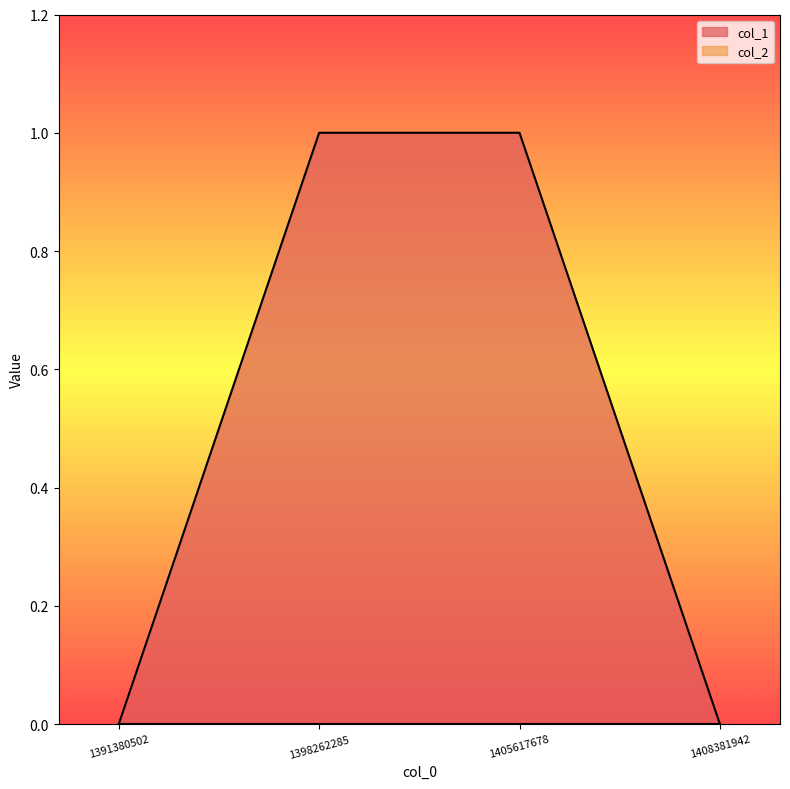

Which category has the lowest value across all series?

1391380502